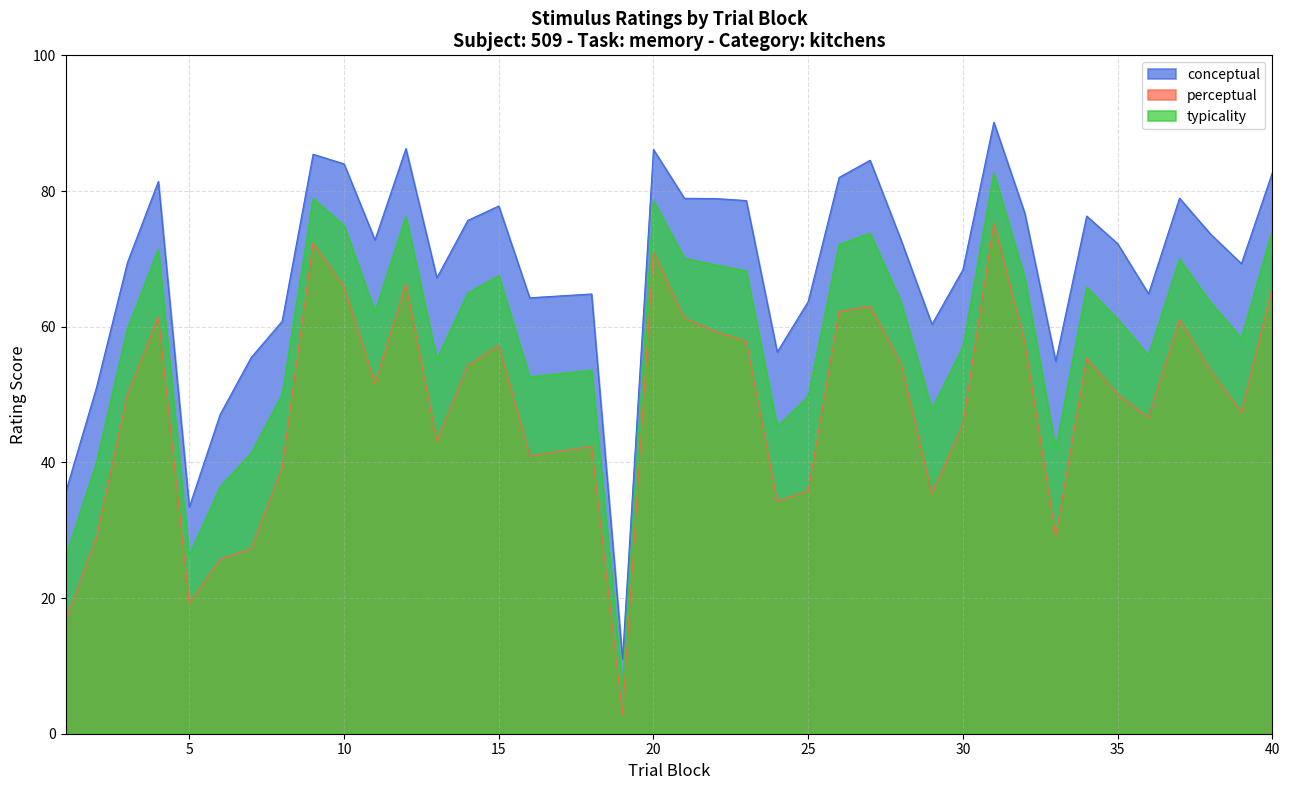

In conceptual, how many points are higher than both neighbors (excluding endpoints)?

10